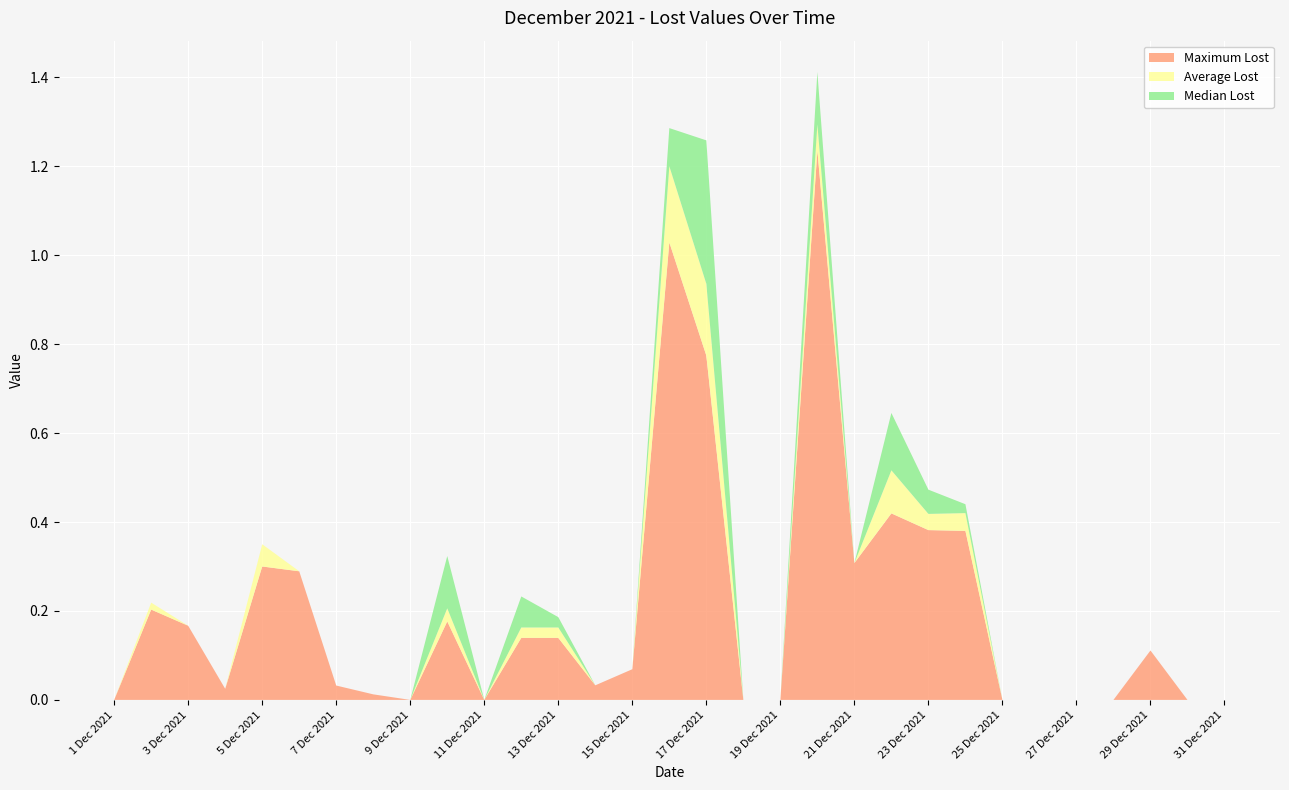

Reading left to right, list all the values displayed in this chart.

Maximum Lost: 0.0	0.2	0.2	0.0	0.3	0.3	0.0	0.0	0.0	0.2	0.0	0.1	0.1	0.0	0.1	1.0	0.8	0.0	0.0	1.2	0.3	0.4	0.4	0.4	0.0	0.0	0.0	0.0	0.1	0.0	0.0
Average Lost: 0.0	0.0	0.0	0.0	0.1	0.0	0.0	0.0	0.0	0.0	0.0	0.0	0.0	0.0	0.0	0.2	0.2	0.0	0.0	0.1	0.0	0.1	0.0	0.0	0.0	0.0	0.0	0.0	0.0	0.0	0.0
Median Lost: 0.0	0.0	0.0	0.0	0.0	0.0	0.0	0.0	0.0	0.1	0.0	0.1	0.0	0.0	0.0	0.1	0.3	0.0	0.0	0.1	0.0	0.1	0.1	0.0	0.0	0.0	0.0	0.0	0.0	0.0	0.0